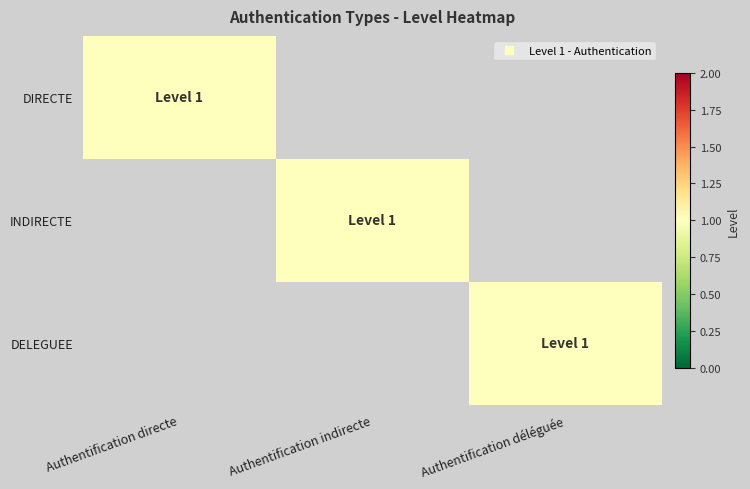

Reading right to left, what are all the values shown in this chart?

DIRECTE: Authentification déléguée=0	Authentification indirecte=0	Authentification directe=1
INDIRECTE: Authentification déléguée=0	Authentification indirecte=1	Authentification directe=0
DELEGUEE: Authentification déléguée=1	Authentification indirecte=0	Authentification directe=0